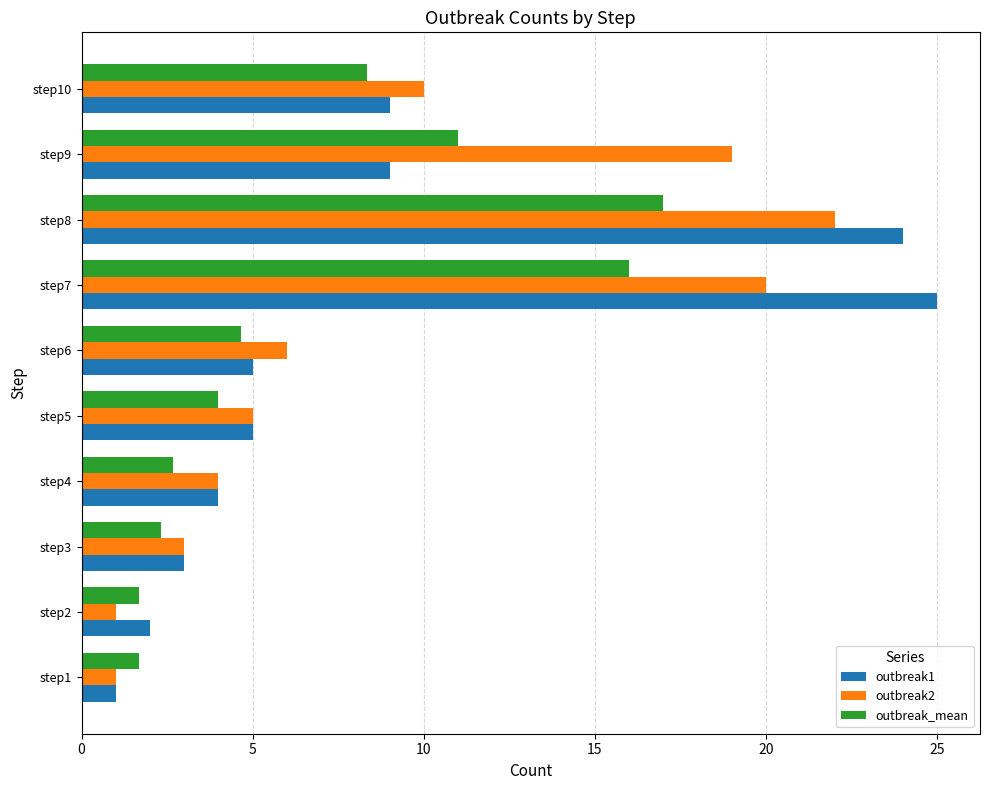

Which series has the largest range (max minus min)?

outbreak1